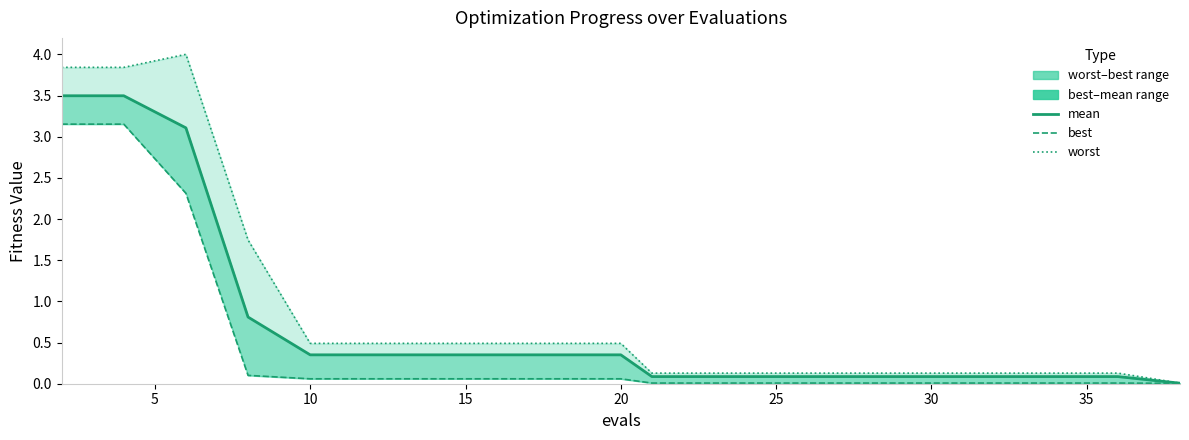

True or false: worst has a value of 0.2 at 25.

False